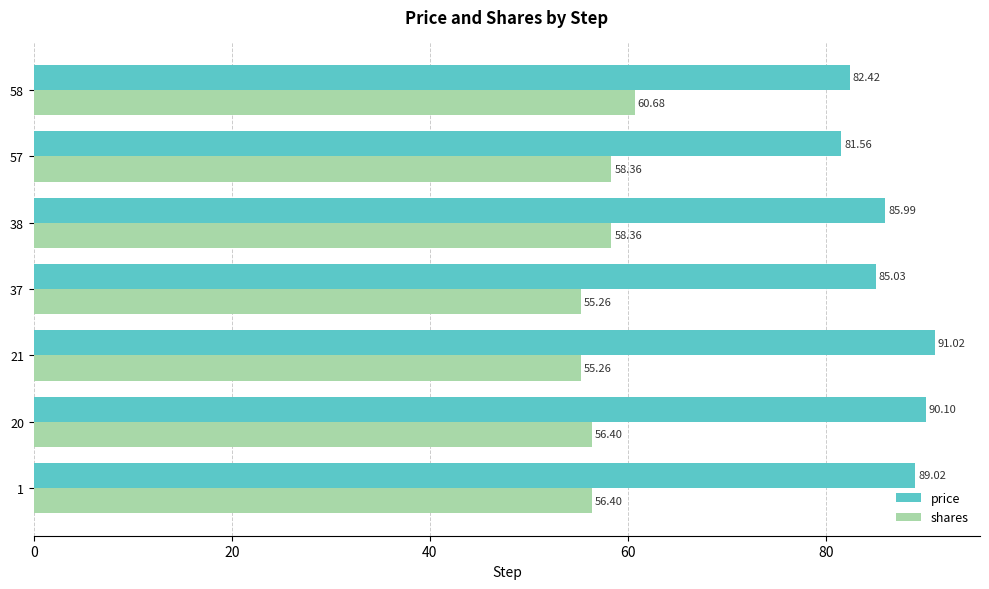

At which category is the sum across all series the highest?

20